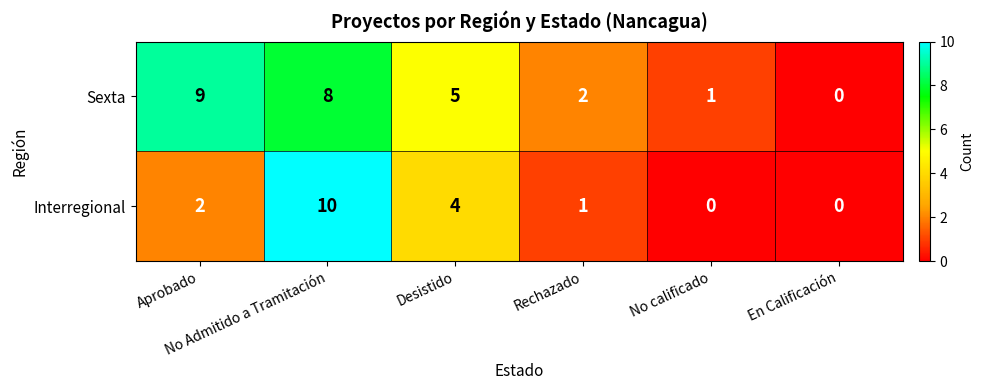

What is the highest value of the Interregional series?

10